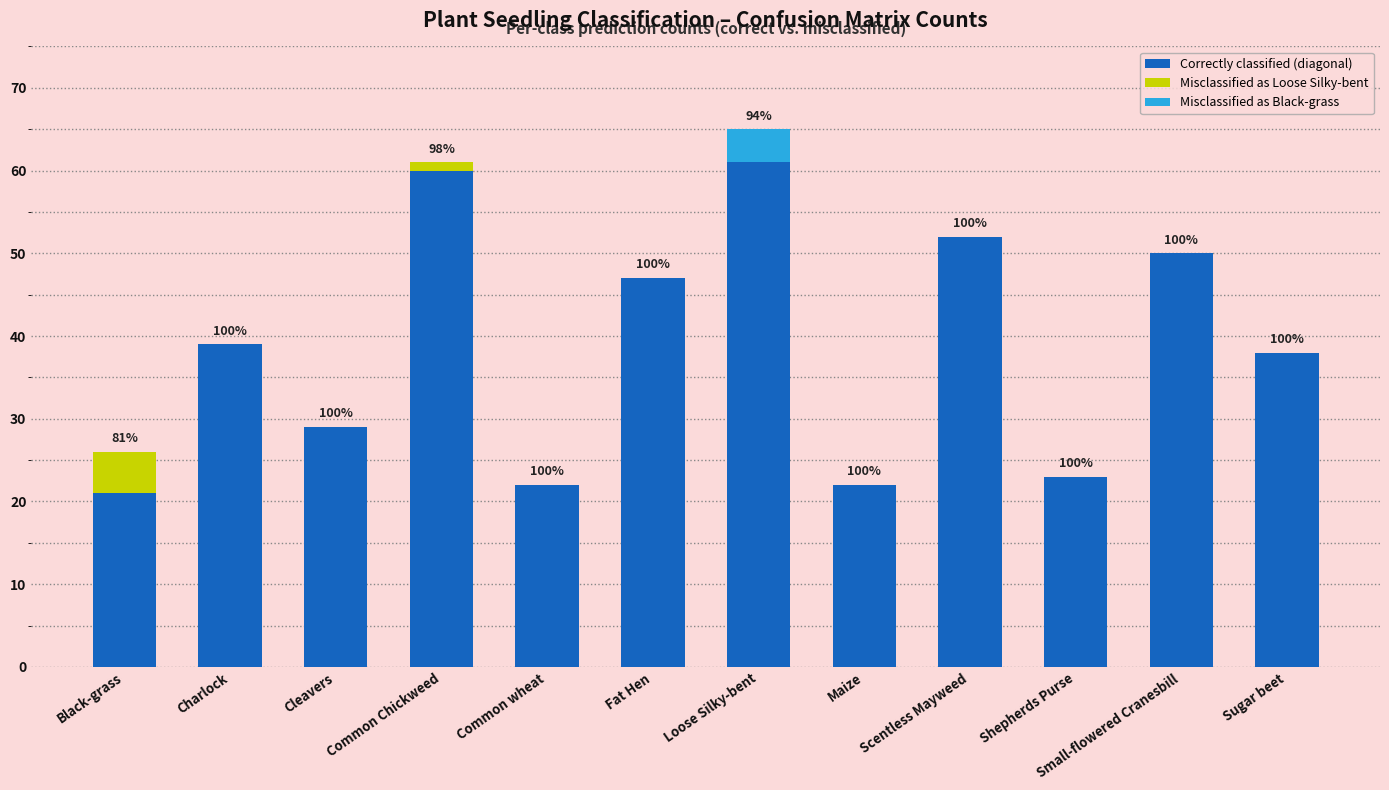

How many distinct data groups are displayed?

3